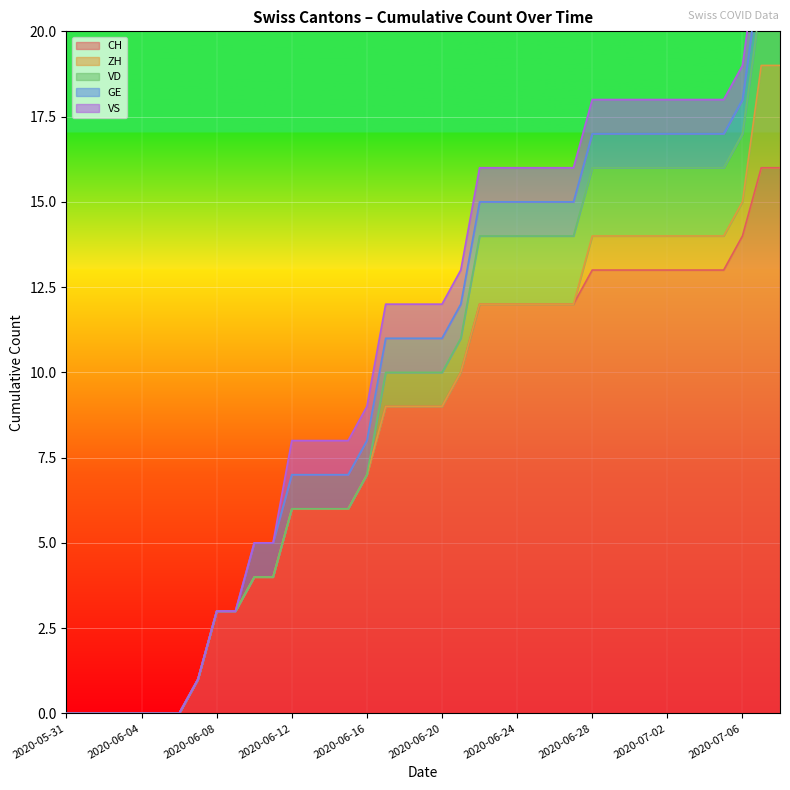

What are all the series names shown in the legend?

CH, ZH, VD, GE, VS